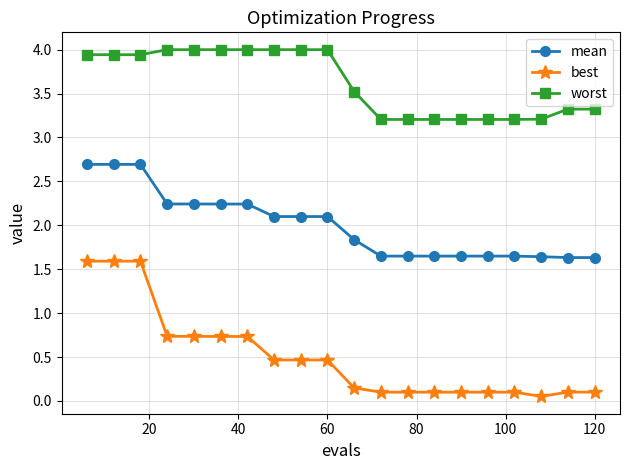

Which series has the largest total across all categories?

worst